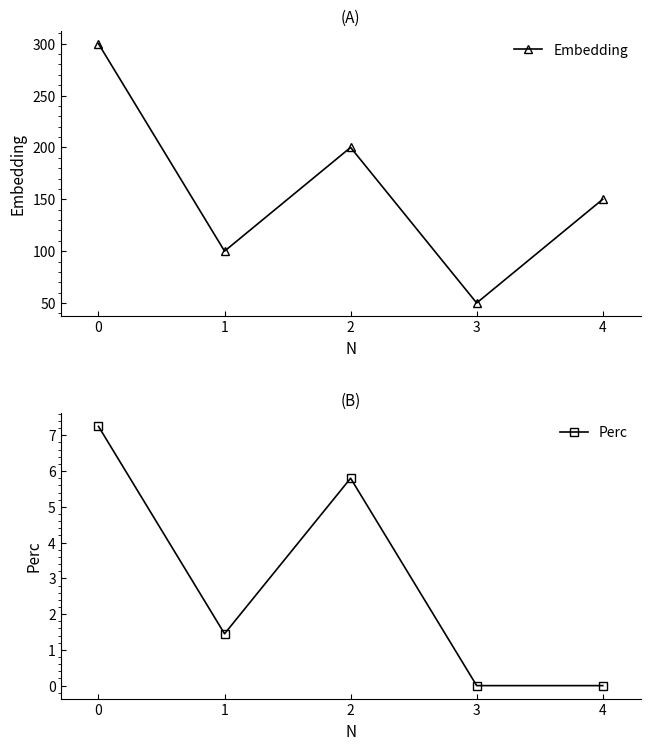

How many values in the Perc series exceed 1?

3